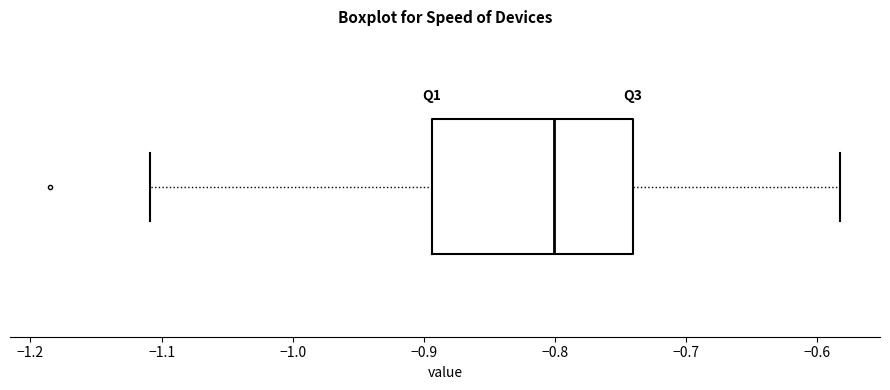

Transcribe this box plot: give where the median line is, the range the box spans, and where the two whiskers end, as read against the x-axis. The values are not printed on the chart, so give them approximately, as read against the axis.

median -0.80, box -0.89 to -0.74, whiskers -1.11 to -0.58